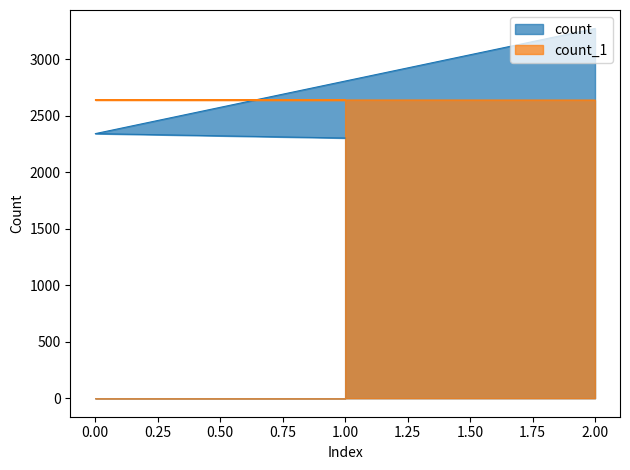

What is the difference between the highest and lowest values at 1?

336